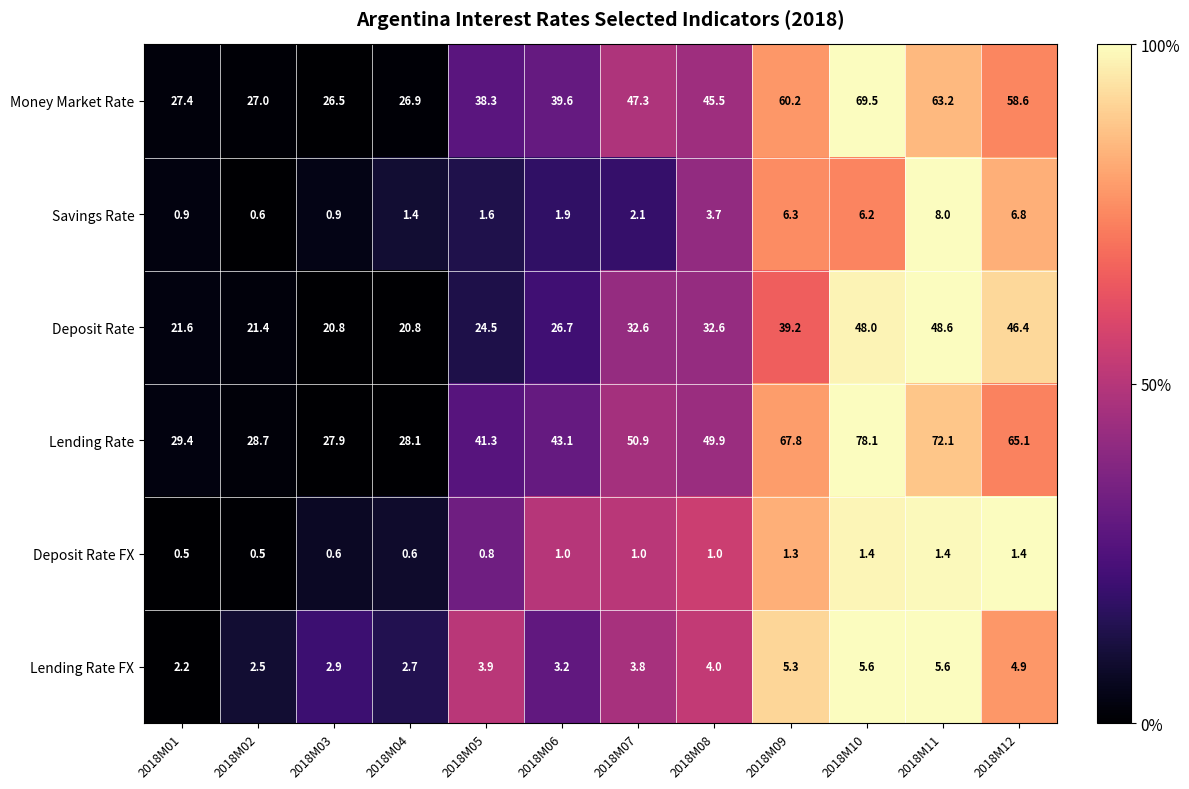

List the series in order of their peak value, lowest first.

Deposit Rate FX, Lending Rate FX, Savings Rate, Deposit Rate, Money Market Rate, Lending Rate